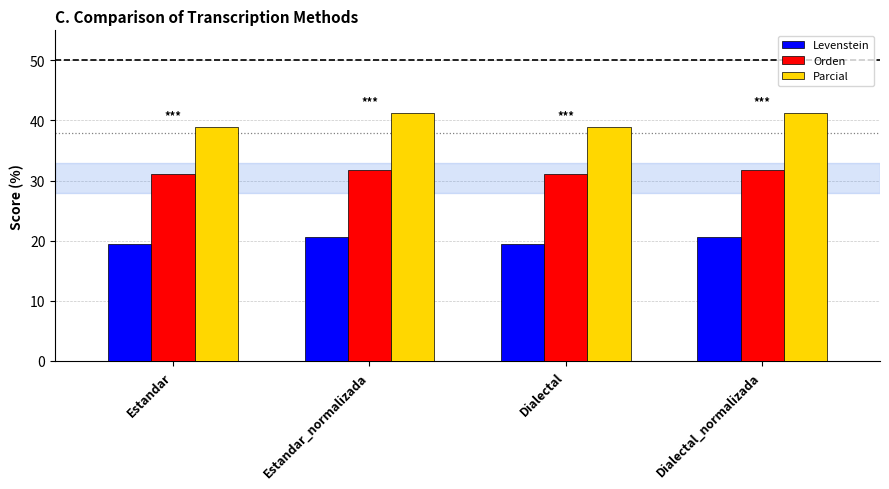

What is the greatest value displayed?

41.2